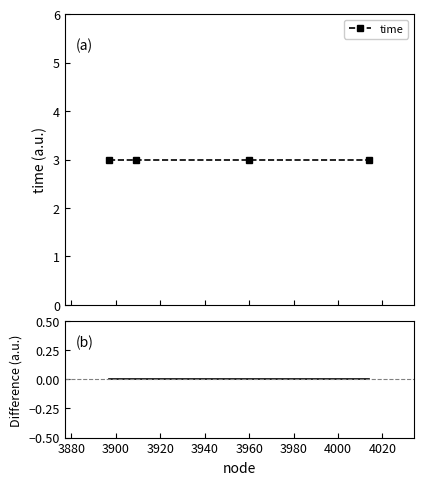

At 3960, list the series in order from largest to smallest.

time, difference